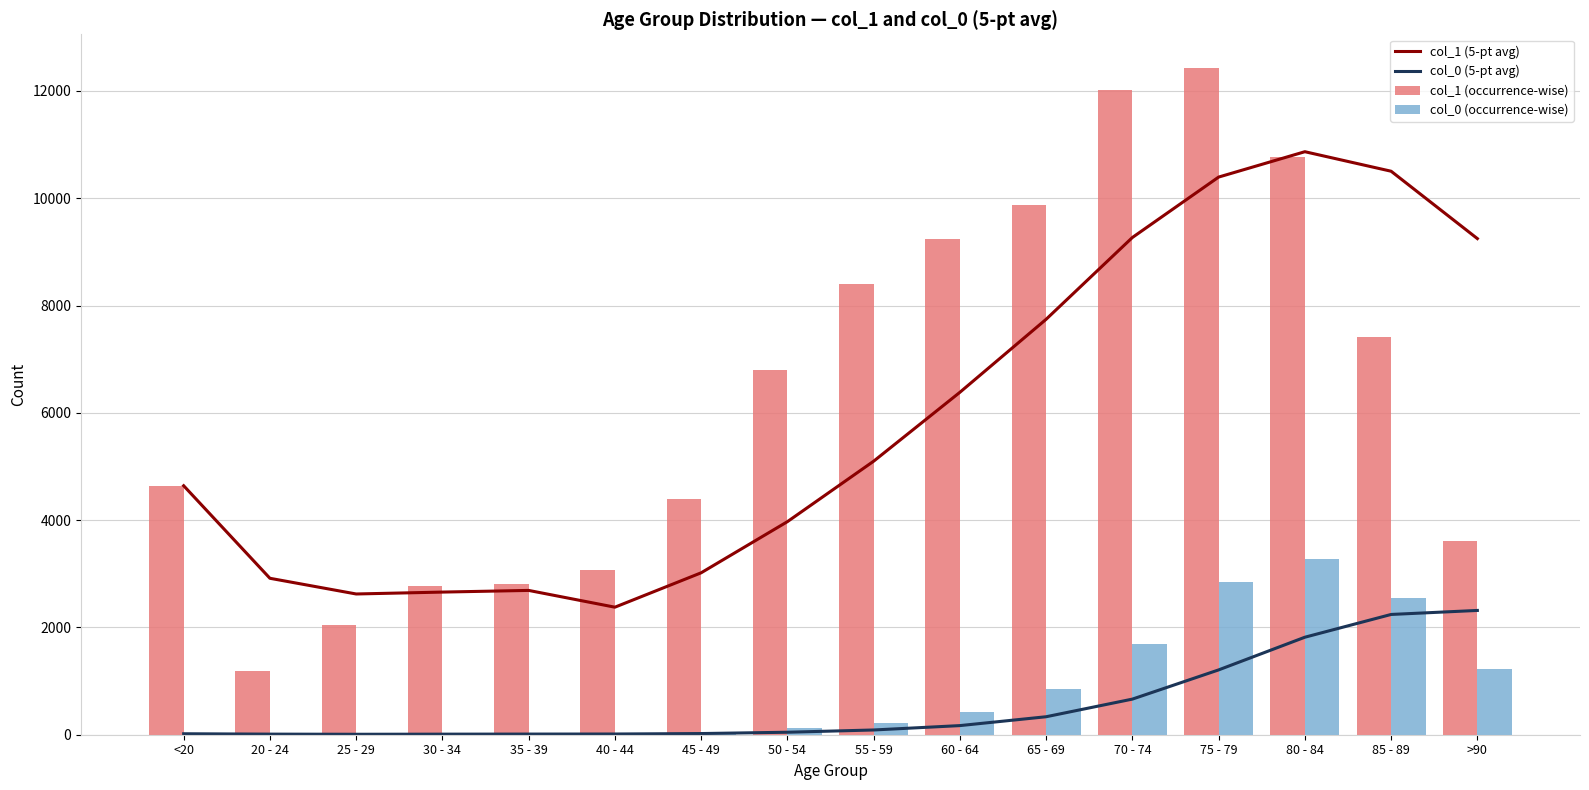

The col_0 (5-pt avg) series shows 7.2 at 30 - 34. True or false?

False